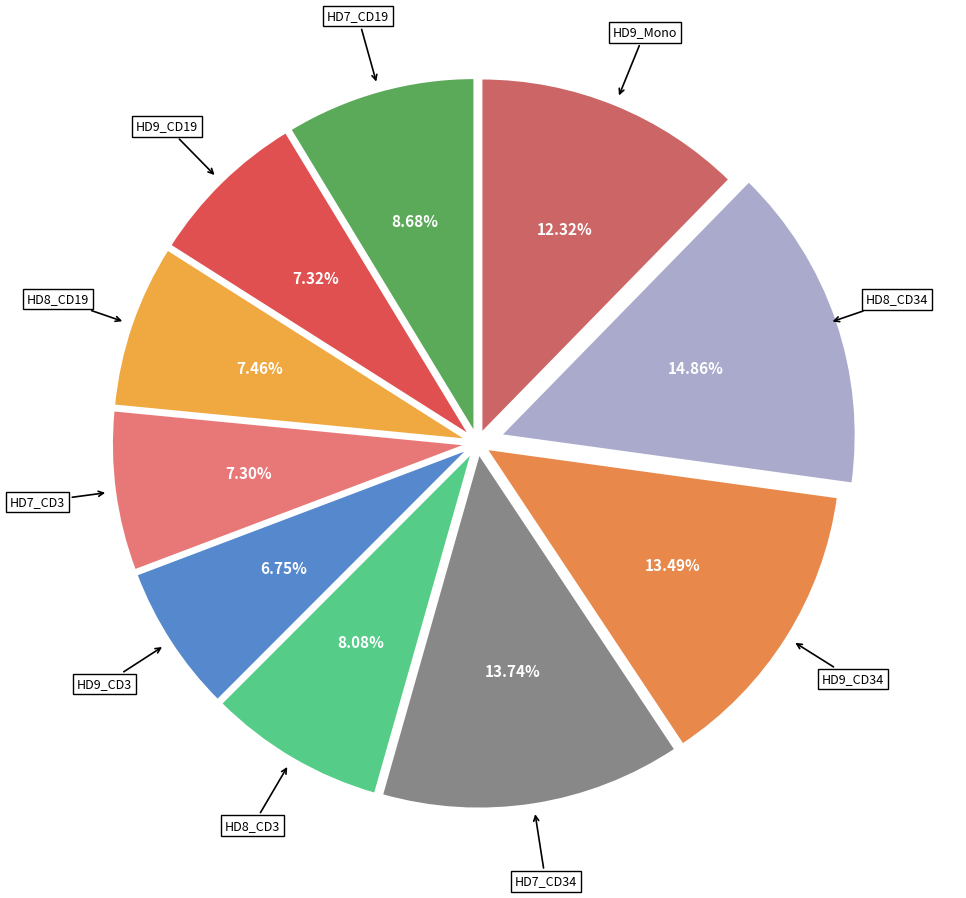

To the nearest percent, what is the difference between the largest and smallest slice percentages?

8%